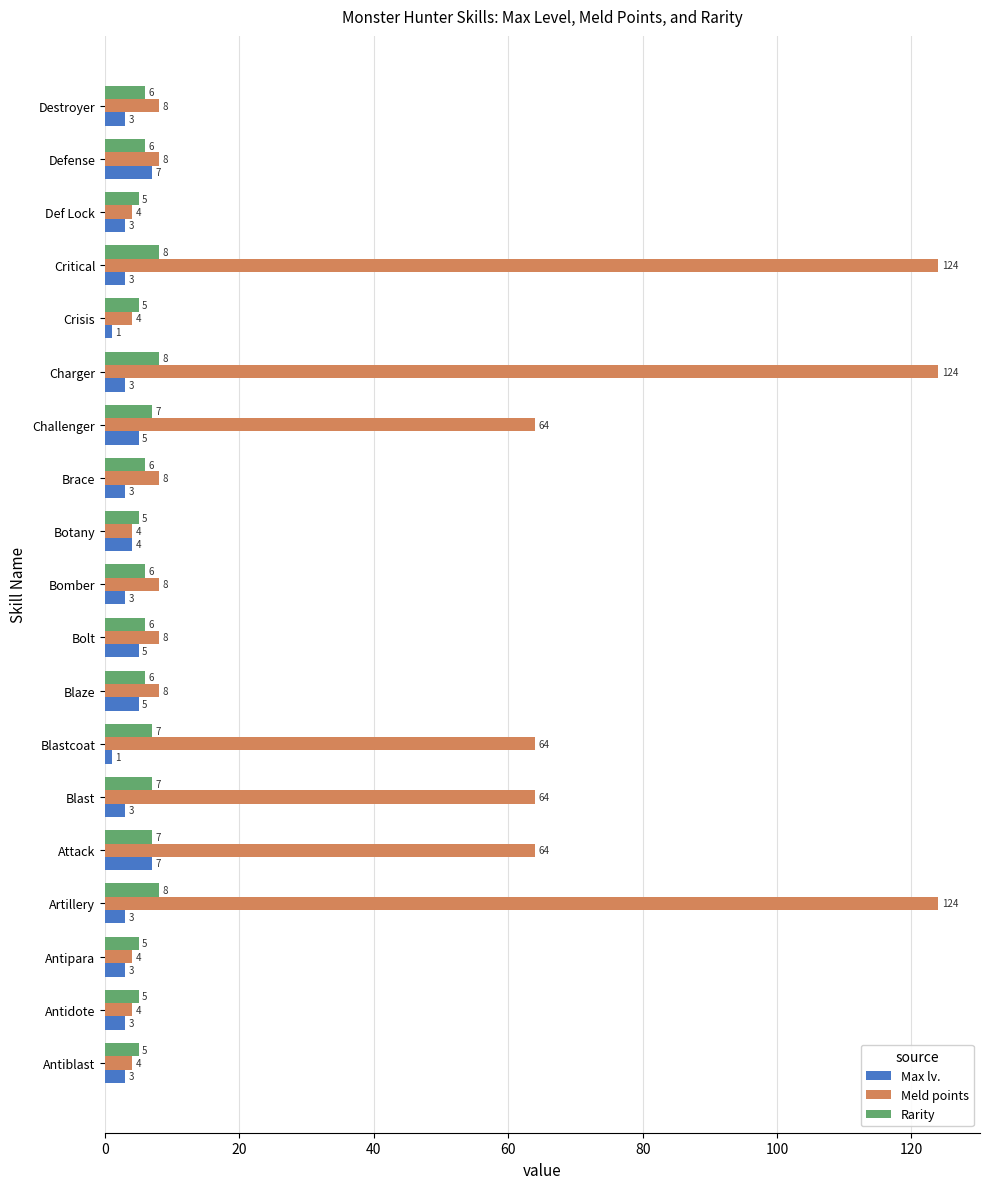

Which series changed the most between Blast and Defense?

Meld points